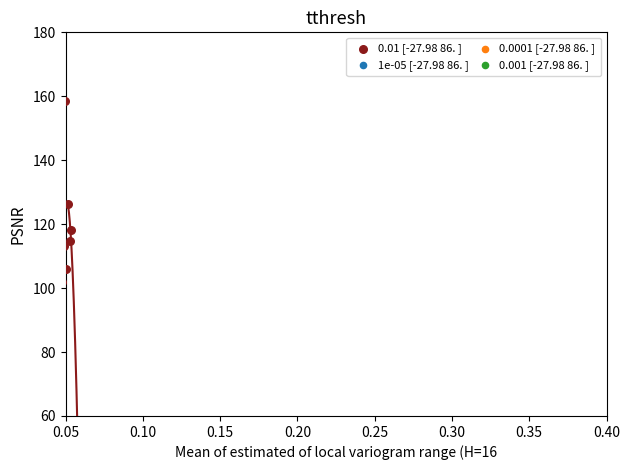

What is the average Y value?

116.1